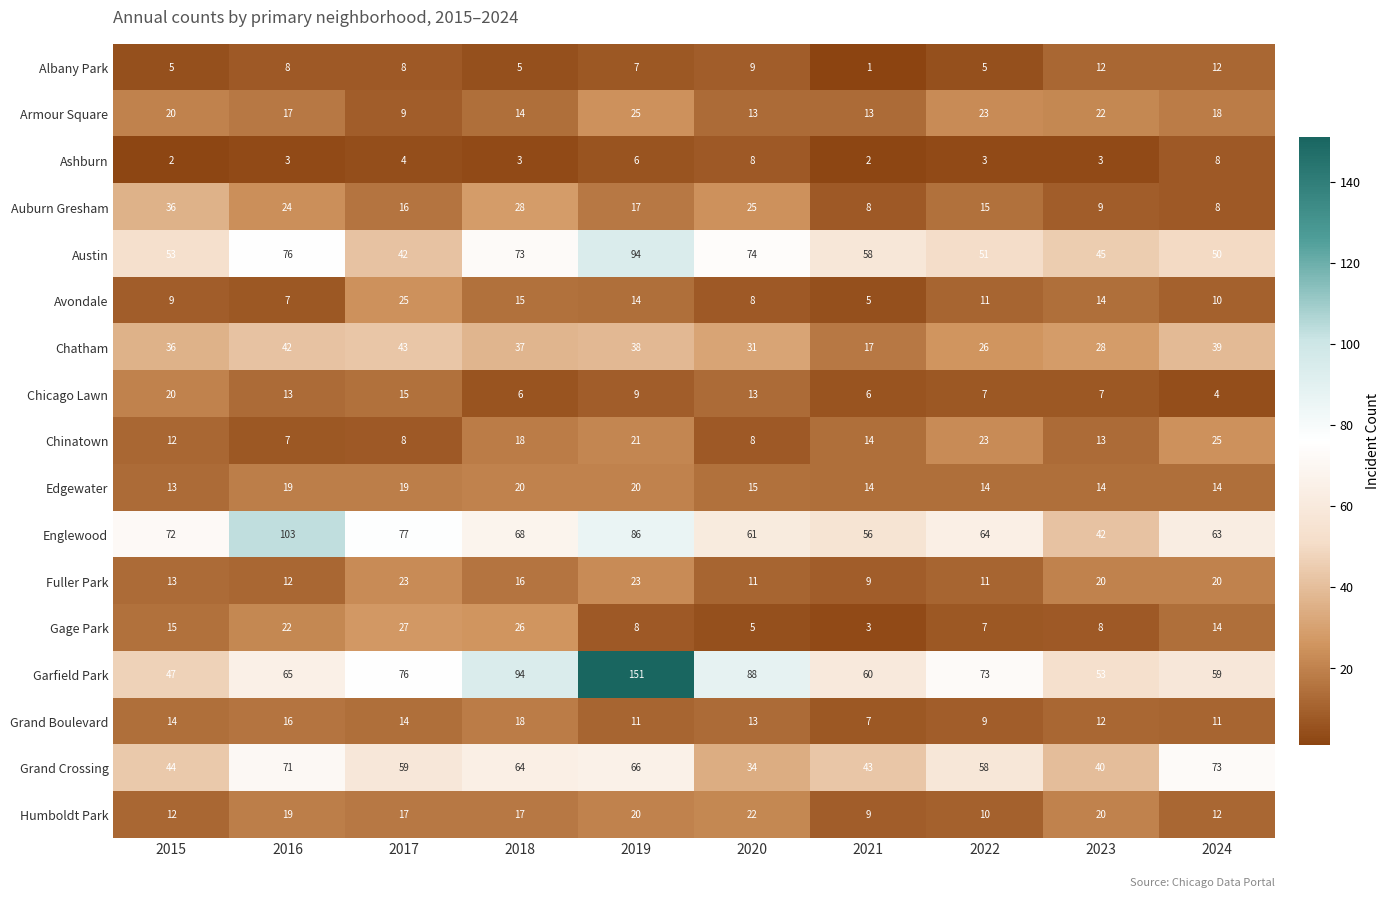

True or false: Garfield Park has a value of 30 at 2024.

False